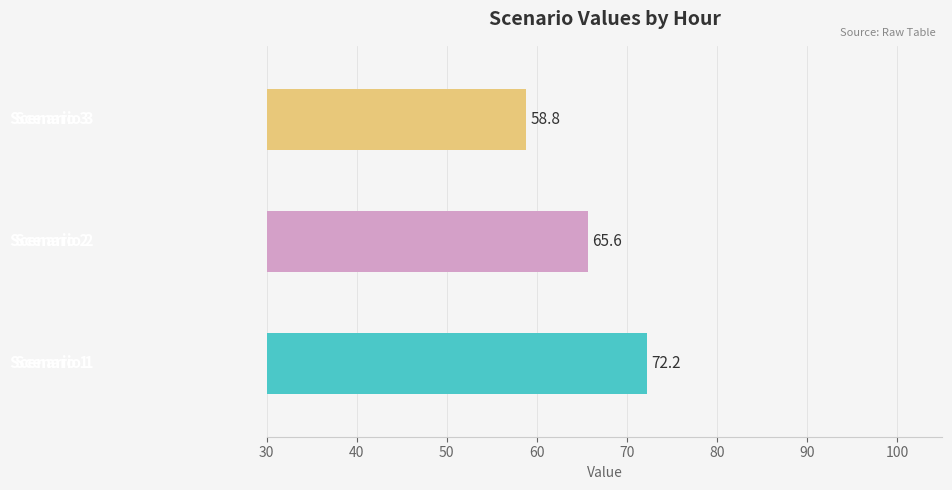

Is the value of Scenario 1 at 6 greater than the value of Scenario 3 at 8?

Yes